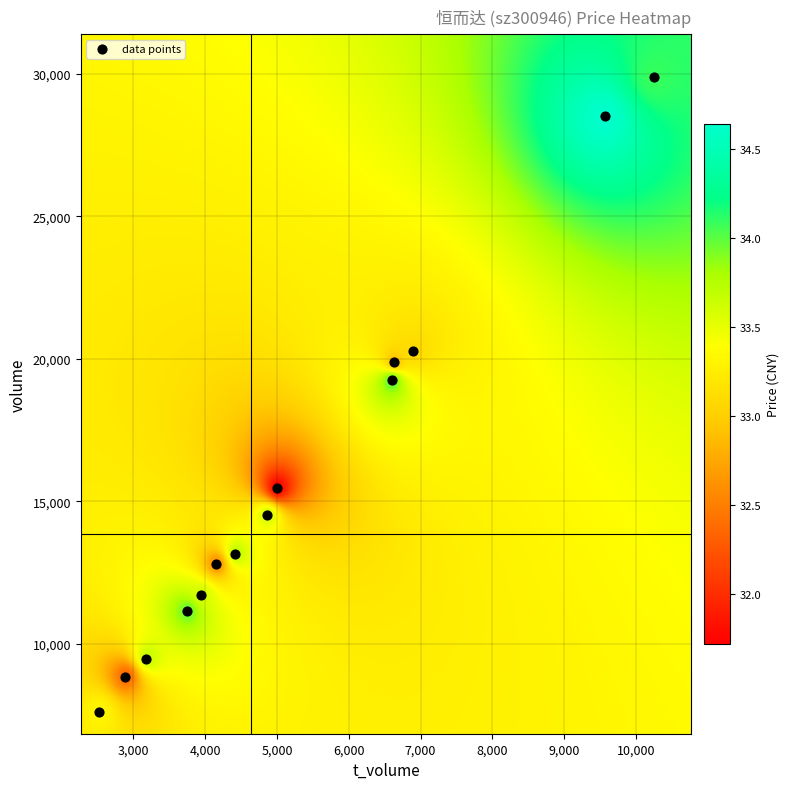

What is the range of X values (max minus min)?

7729